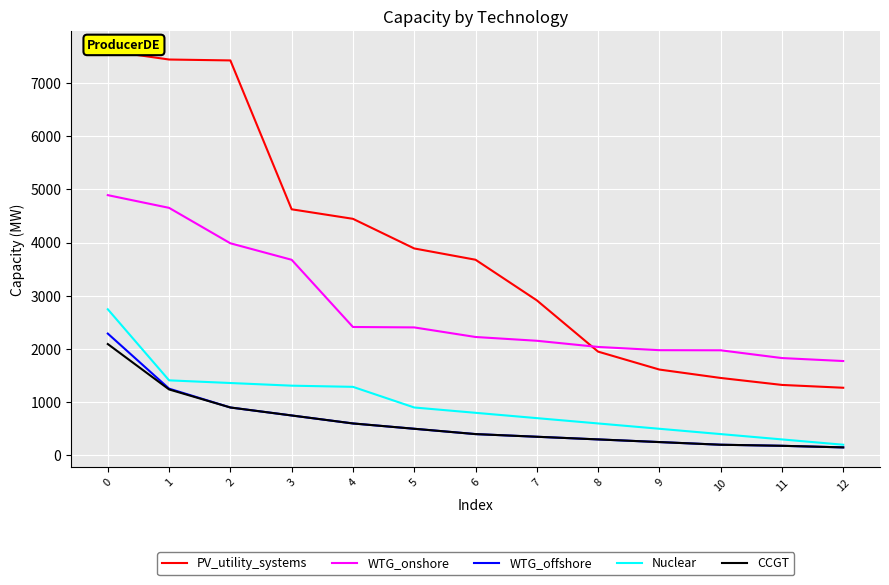

What are all the series names shown in the legend?

PV_utility_systems, WTG_onshore, WTG_offshore, Nuclear, CCGT